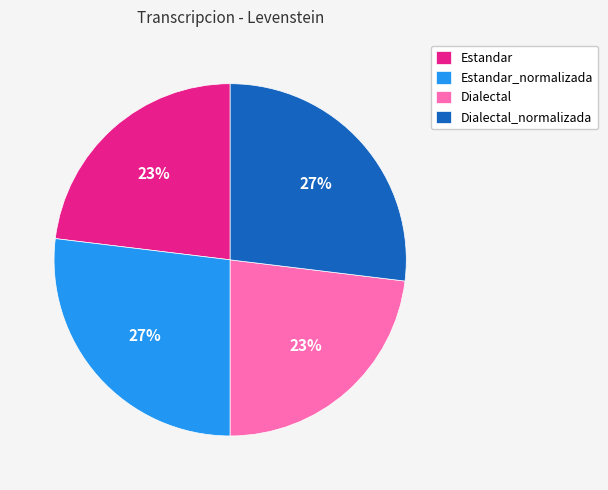

What is the ratio of the value at Estandar_normalizada to the value at Dialectal_normalizada?

1.0